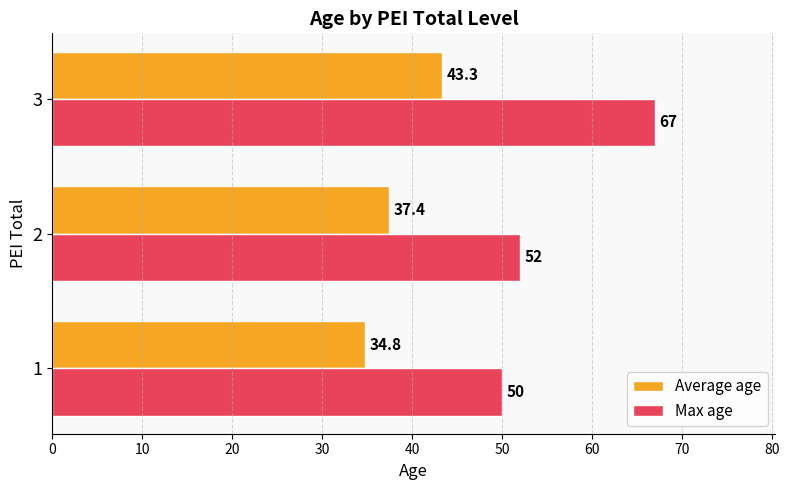

Which series has the widest spread of values?

Max age